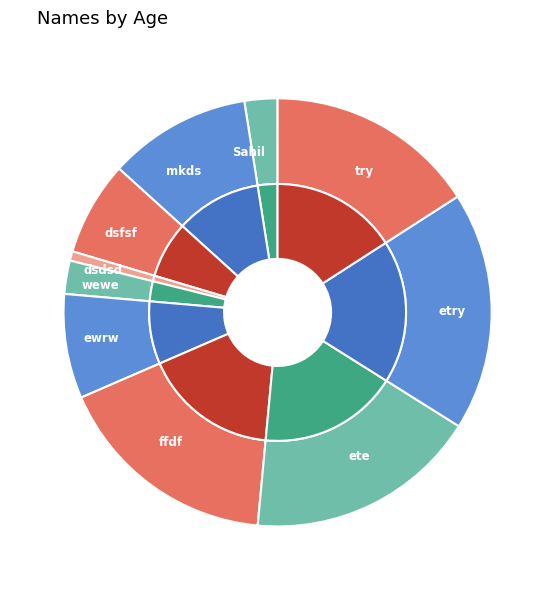

What is the largest slice in the pie chart?

etry